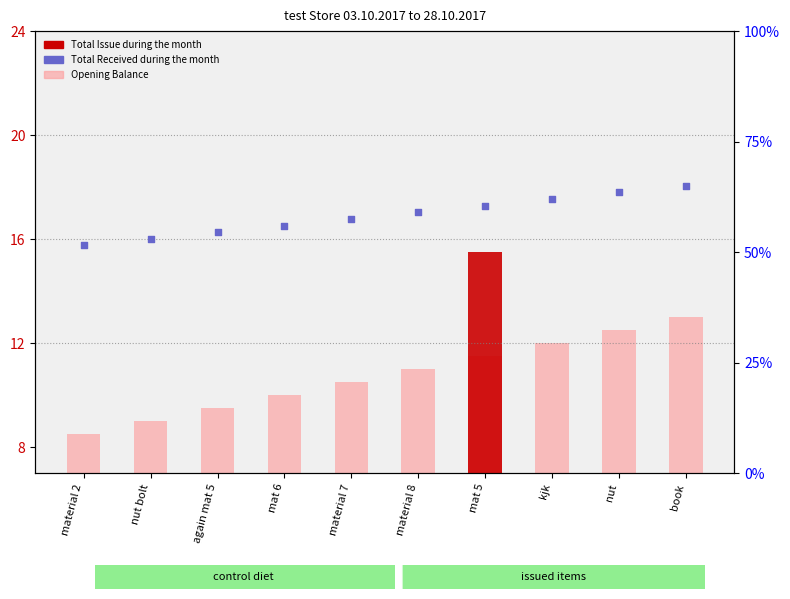

Which series has the largest Y range (max minus min)?

Total Received during the month